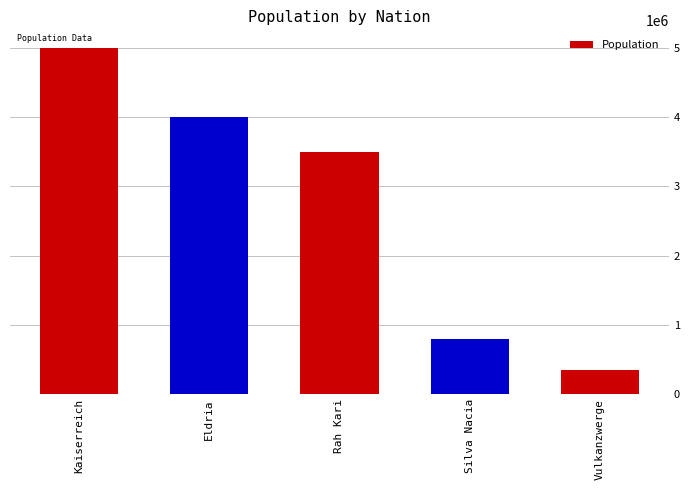

What is the difference between the maximum and minimum values?

4650000